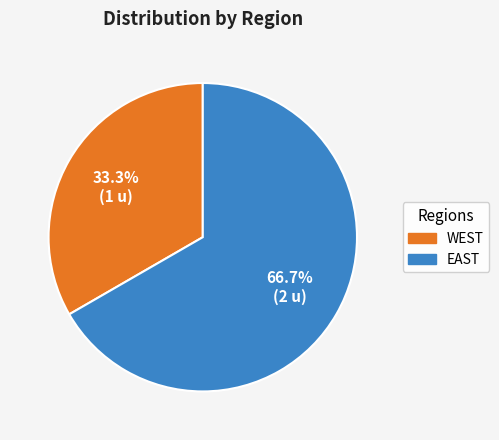

To the nearest percent, what percentage of the pie is EAST?

67%